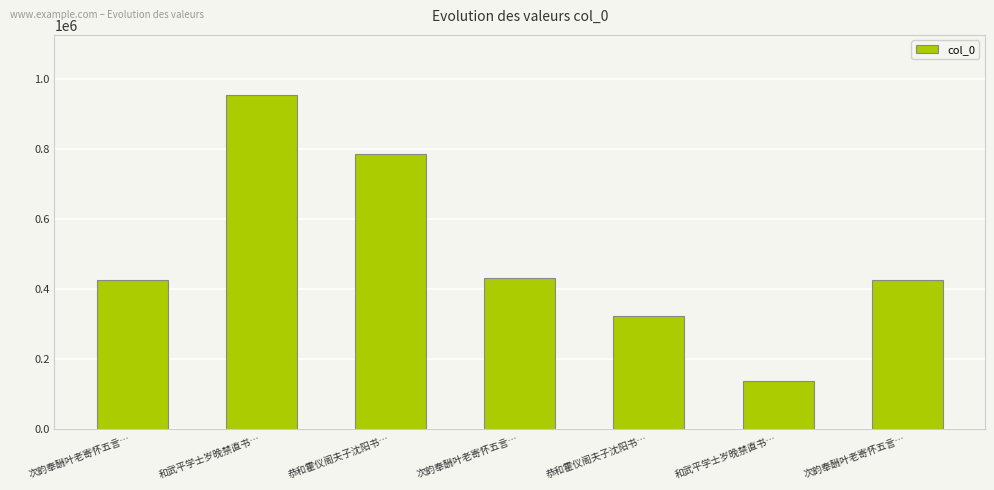

The value at 次韵奉酬叶老寄怀五言… is 193359. True or false?

False